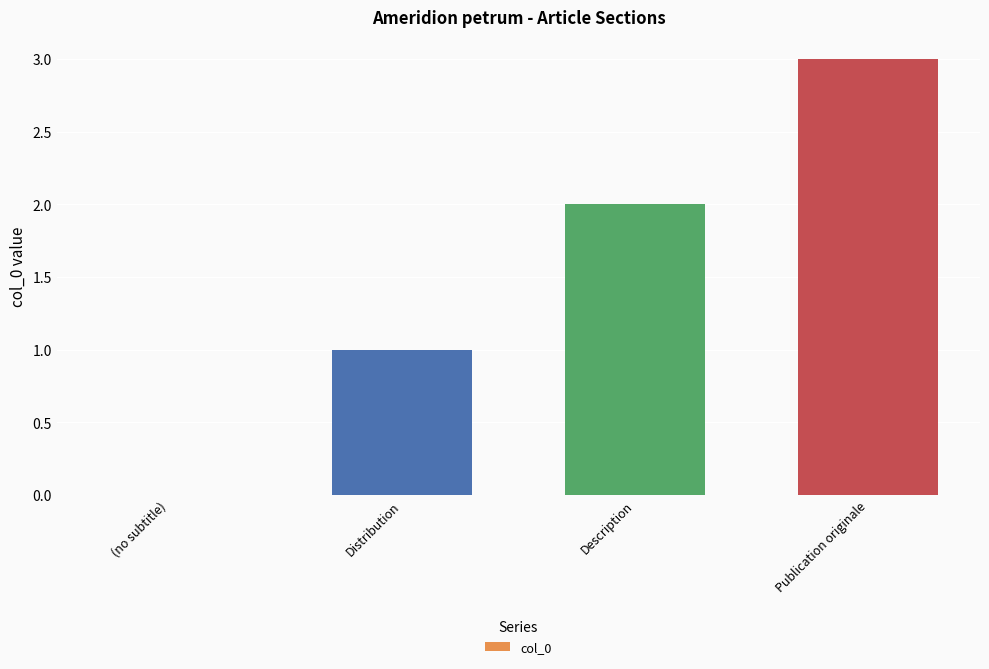

How many data points does each series have?

4